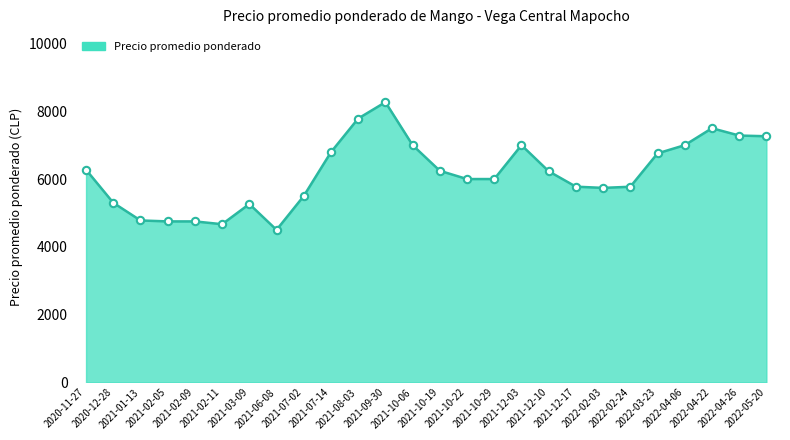

What is the change in value from 2021-02-09 to 2021-10-29?

+1250